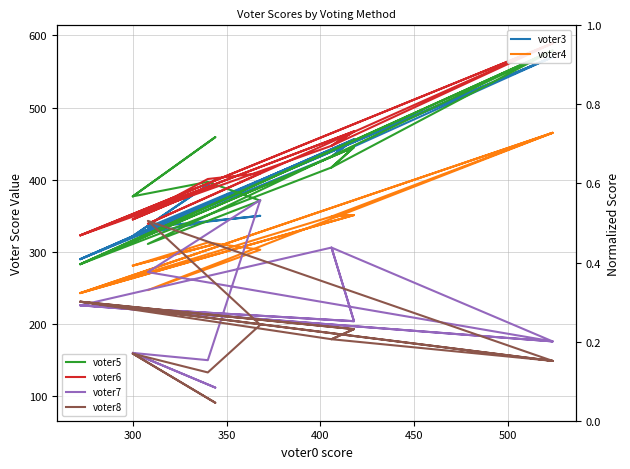

Reading right to left, extract all data points from this chart.

voter3: 322	400	322	322	342	350	334	570	432	456	290	432	456	290	570	290
voter4: 281	311	281	281	313	303	247	465	349	351	243	349	351	243	465	243
voter5: 377	459	377	377	397	371	311	579	417	445	283	417	445	283	579	283
voter6: 345	393	345	345	401	409	339	589	447	467	323	447	467	323	589	323
voter7: 160	112	160	160	150	372	272	176	306	204	226	306	204	226	176	226
voter8: 159	91	159	159	133	199	343	149	179	193	231	179	193	231	149	231